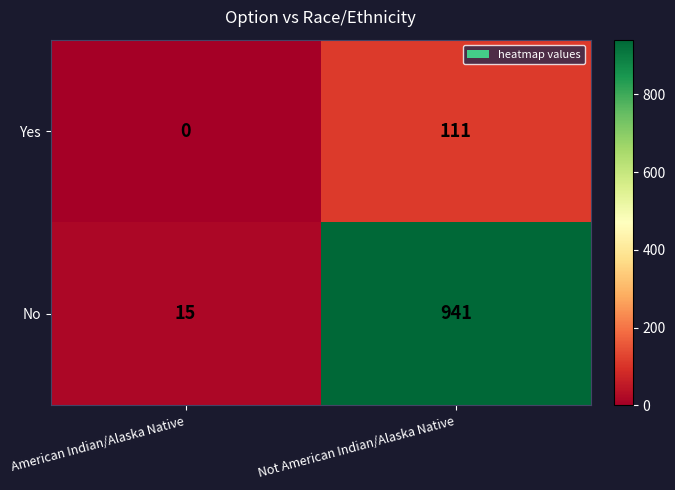

What is the sum of all Yes values?

111